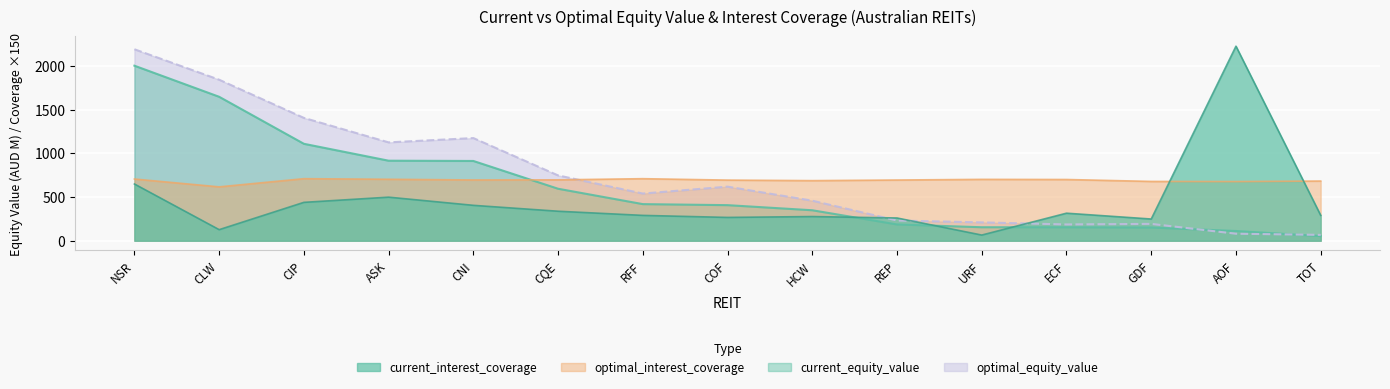

What is the spread (max minus min) of values at CIP?

965.5